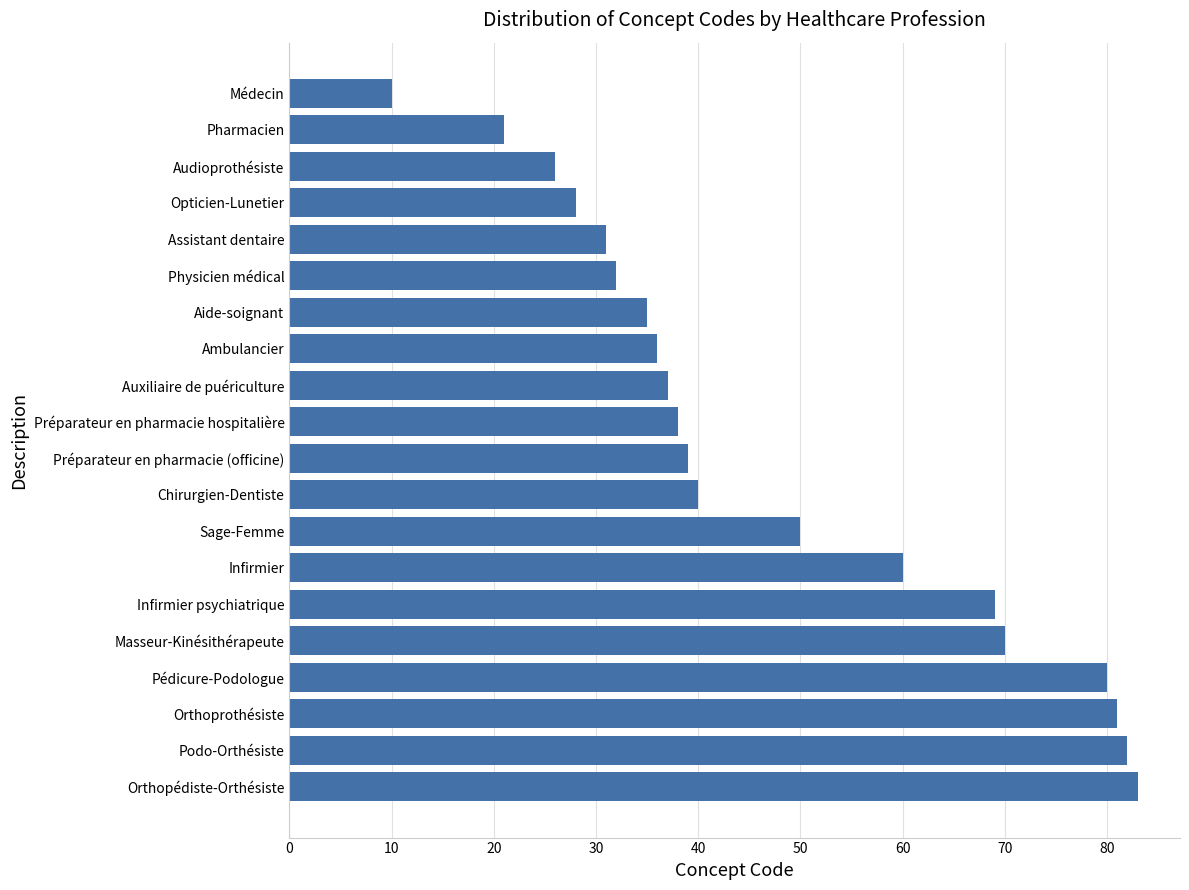

Reading bottom to top, list all the values displayed in this chart.

83	82	81	80	70	69	60	50	40	39	38	37	36	35	32	31	28	26	21	10